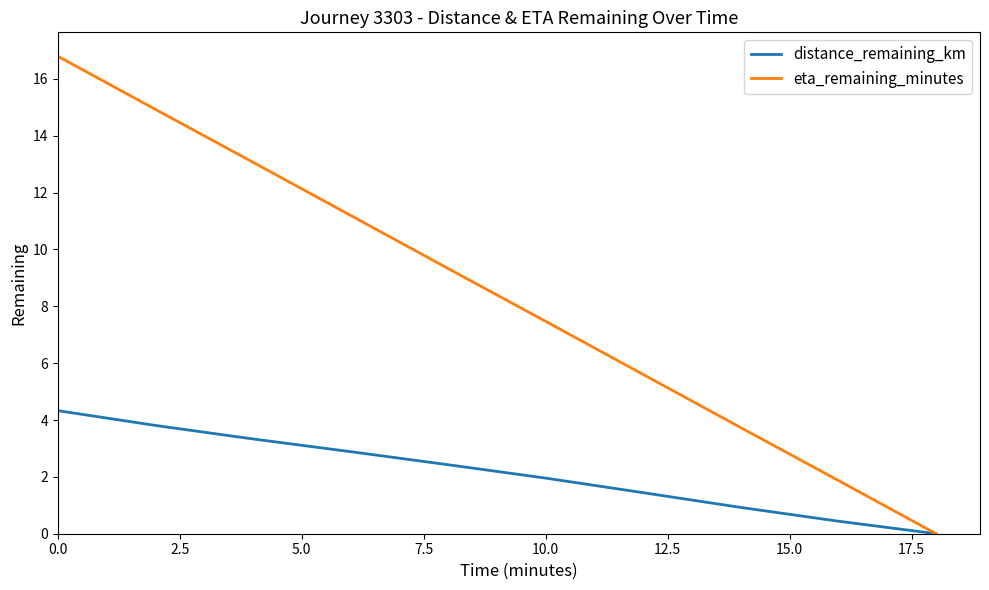

Rank the series by their maximum value, from highest to lowest.

eta_remaining_minutes, distance_remaining_km